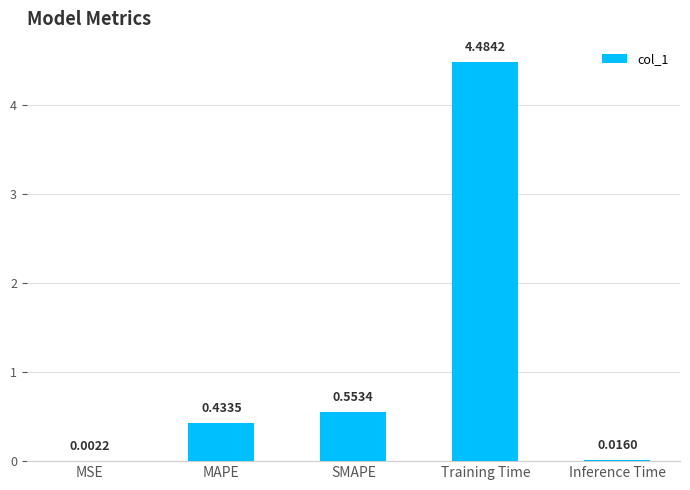

What is the change in value from SMAPE to Inference Time?

-0.5